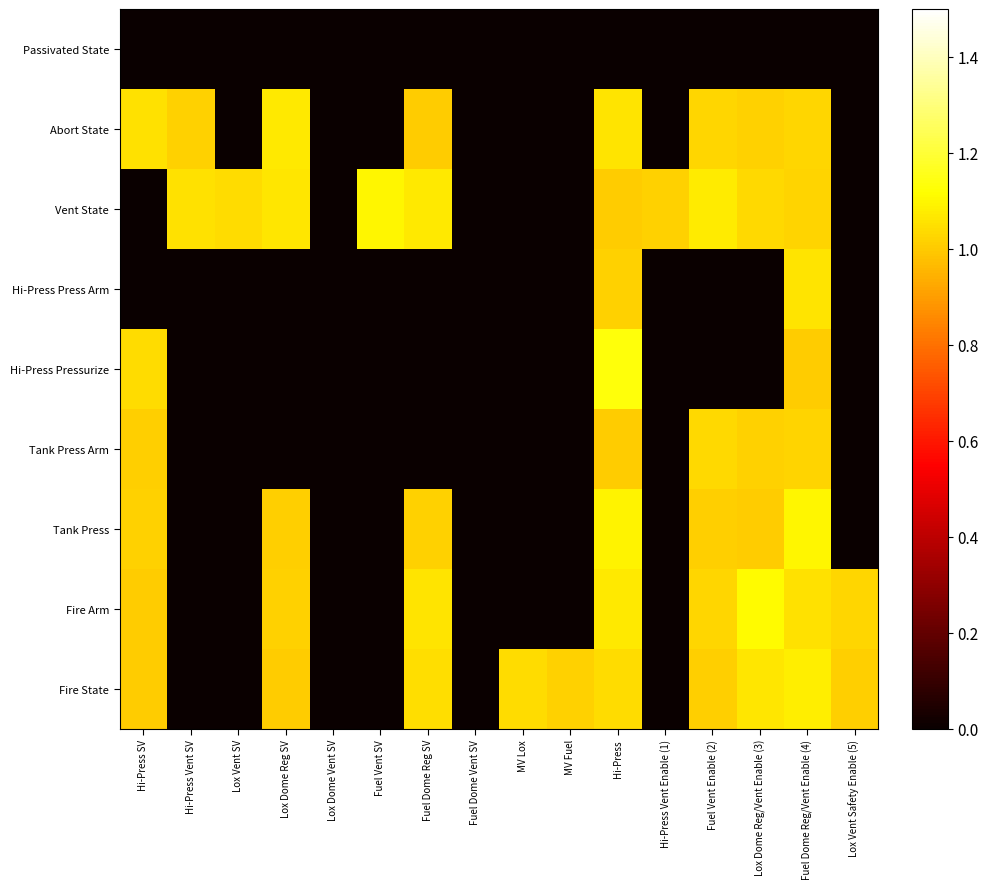

Which series has the widest spread of values?

Hi-Press Pressurize